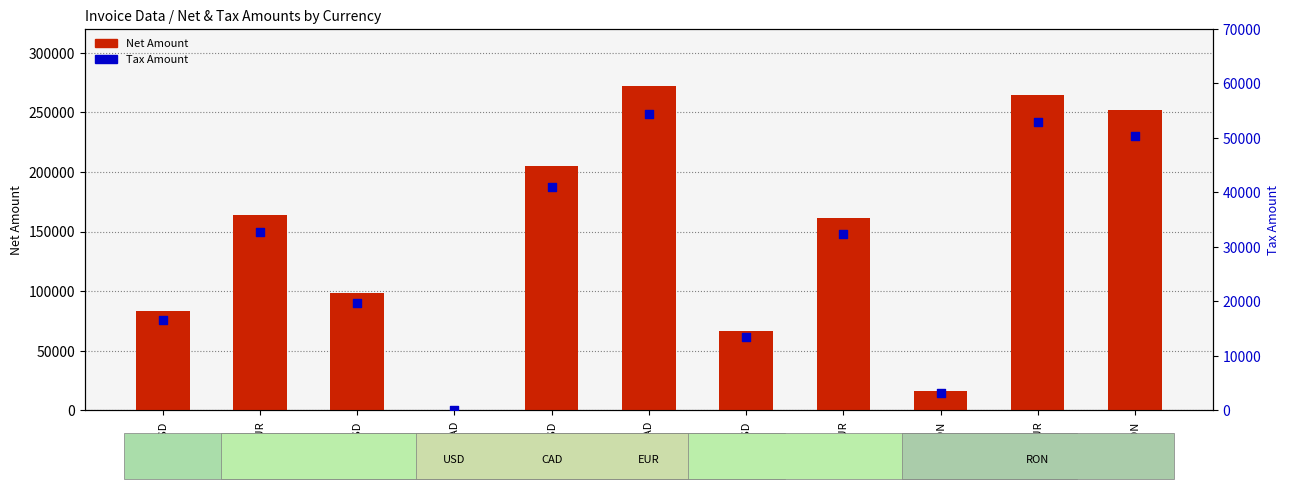

Which series contains the highest Y value?

Net Amount